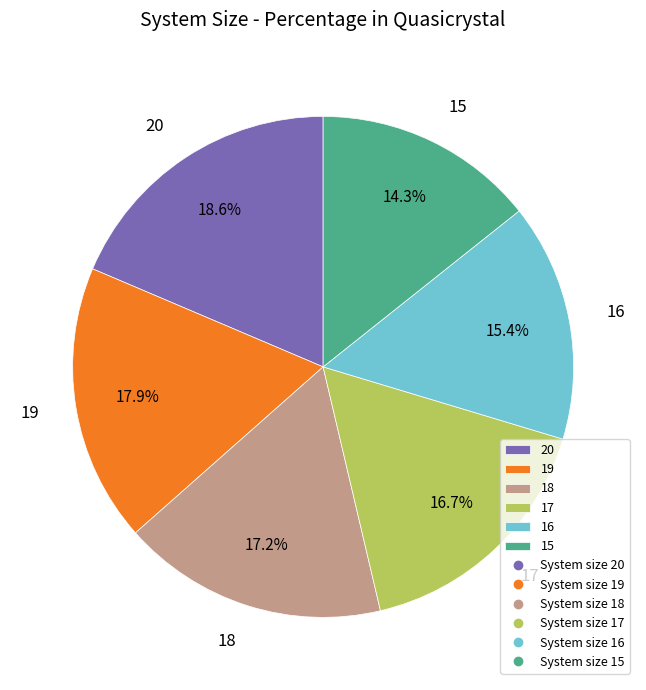

To the nearest percent, what is the combined percentage of 15 and 20?

33%